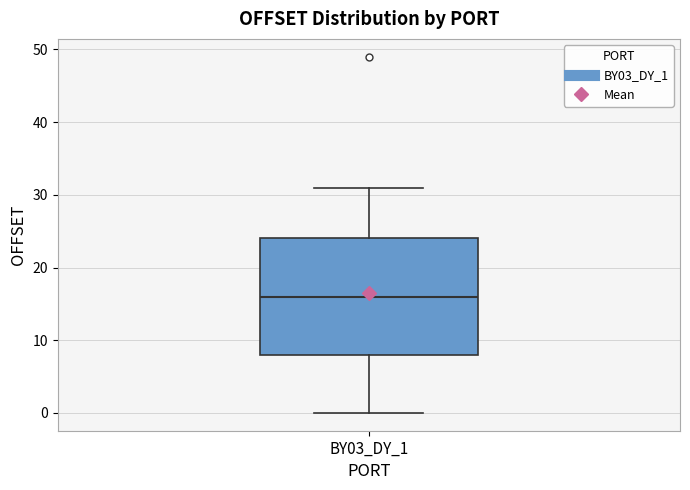

Read this box plot against the y-axis: the position of the median line, the range covered by the box, and the ends of both whiskers. The values are not printed on the chart, so give them approximately, as read against the axis.

median 16, box 8 to 24, whiskers 0 to 31